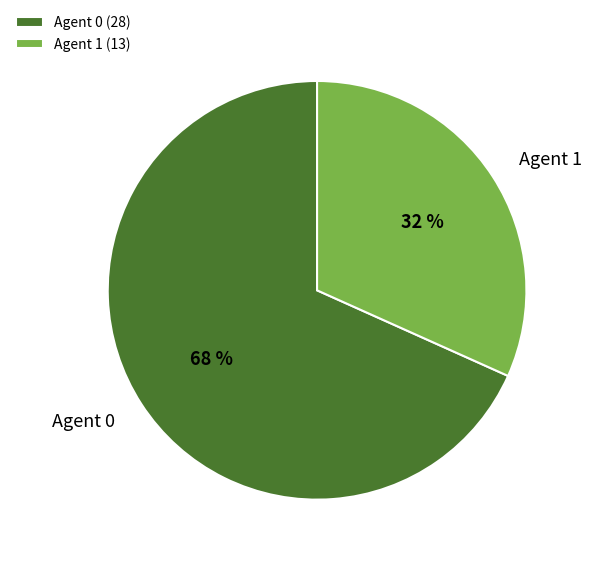

To the nearest percent, what percentage of the pie is Agent 0?

68%